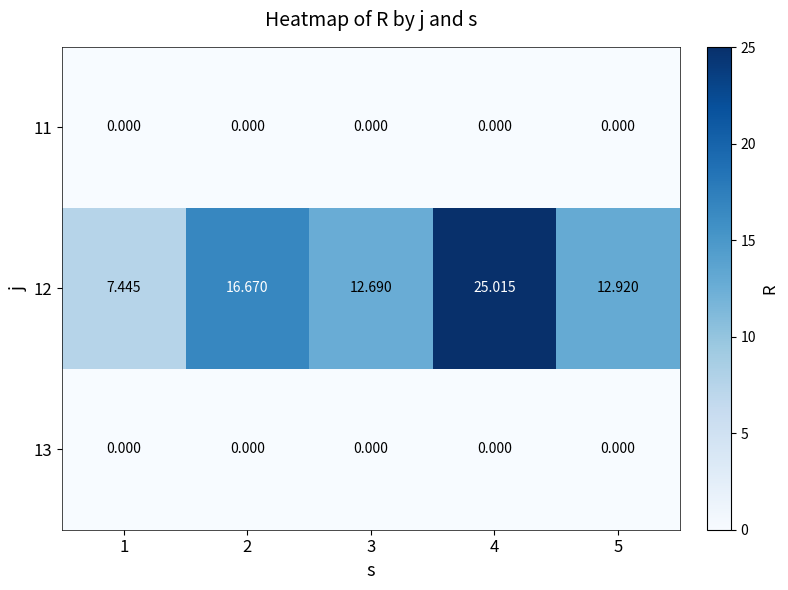

What is the total value across all series at 4?

25.0